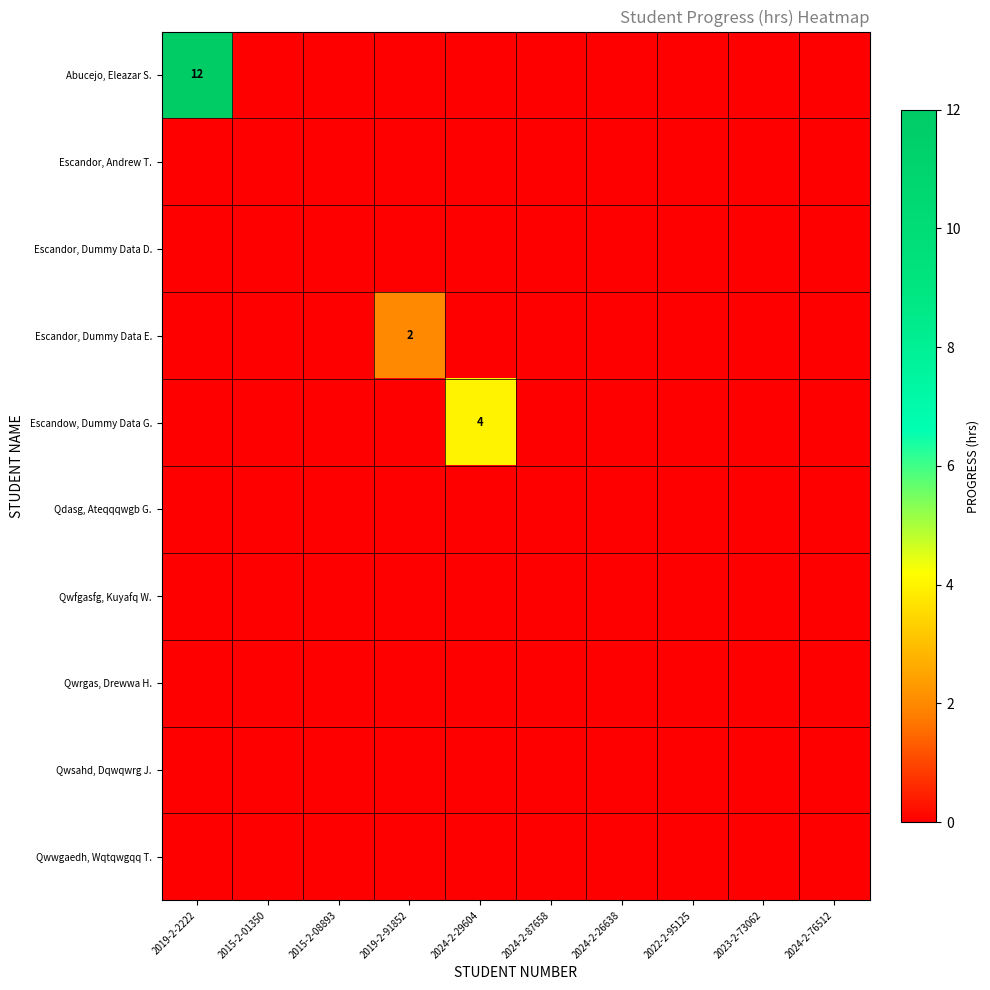

True or false: Escandow, Dummy Data G. has a value of 4 at 2024-2-29604.

True